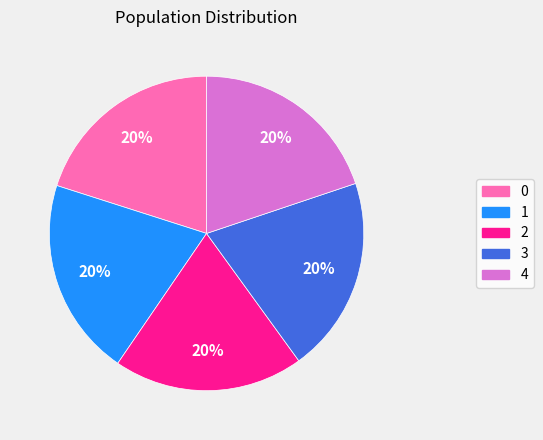

Does 2 represent more than half of the total?

No